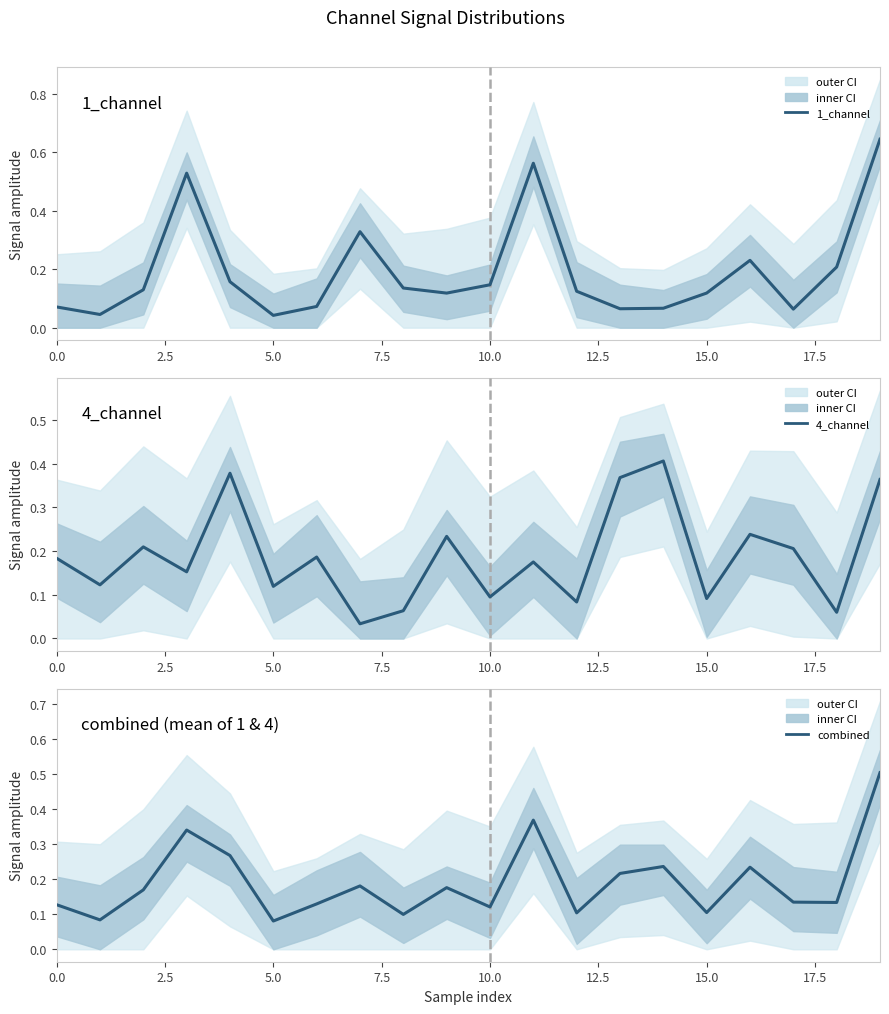

True or false: 1_channel has more than 2 interior local peaks.

True